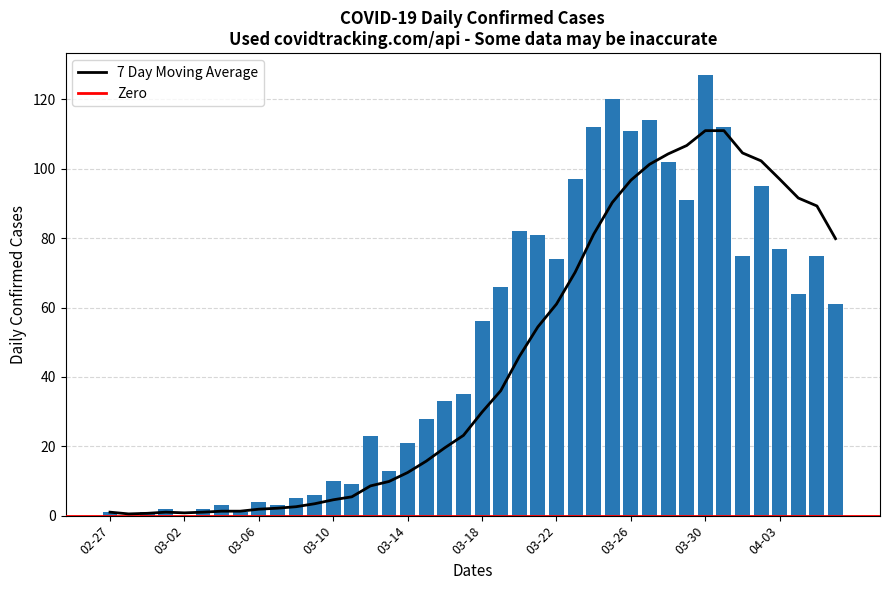

Reading left to right, transcribe all the data shown in this chart.

1	0	1	2	0	2	3	1	4	3	5	6	10	9	23	13	21	28	33	35	56	66	82	81	74	97	112	120	111	114	102	91	127	112	75	95	77	64	75	61